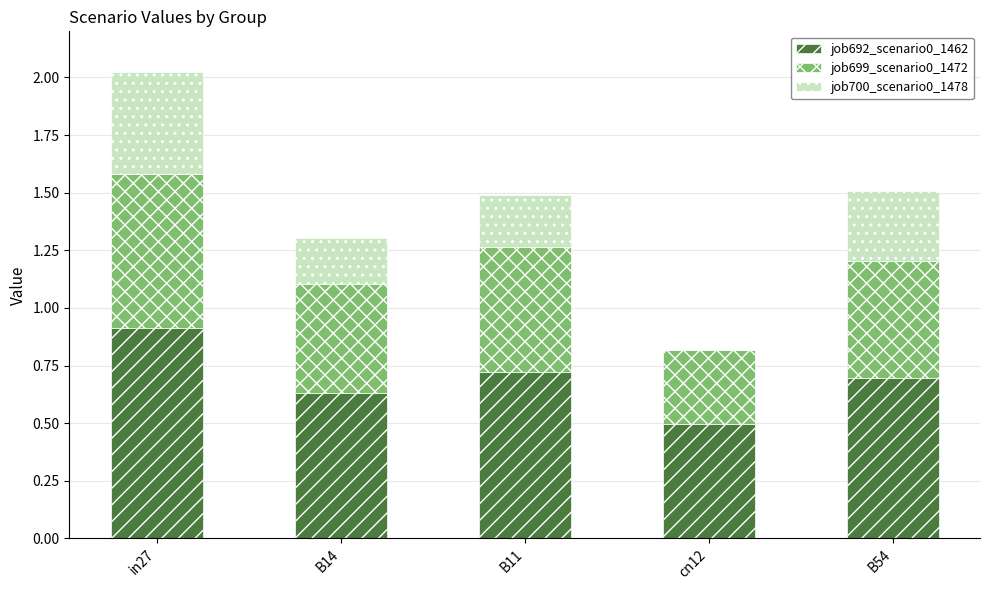

What is the total value across all series at B54?

1.5